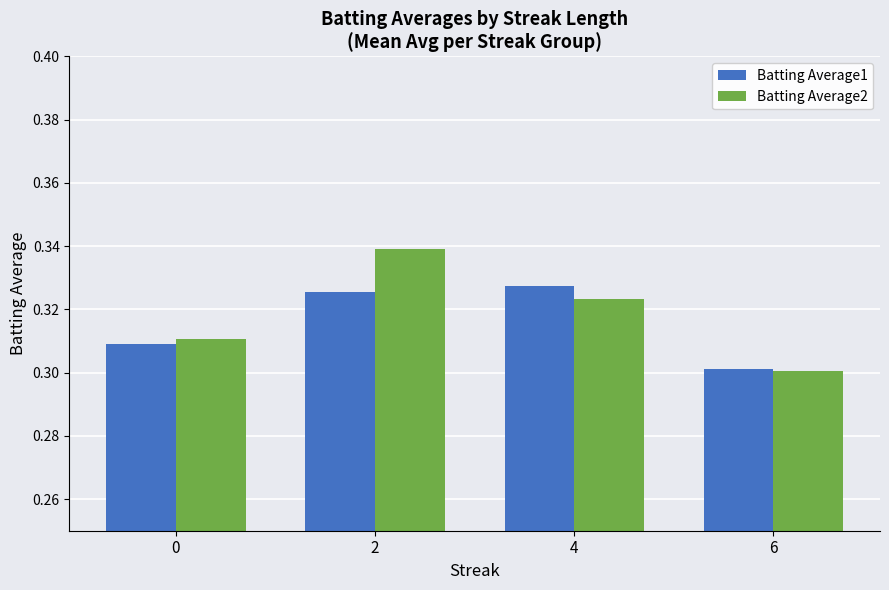

The Batting Average2 series shows 0.3 at 2. True or false?

True